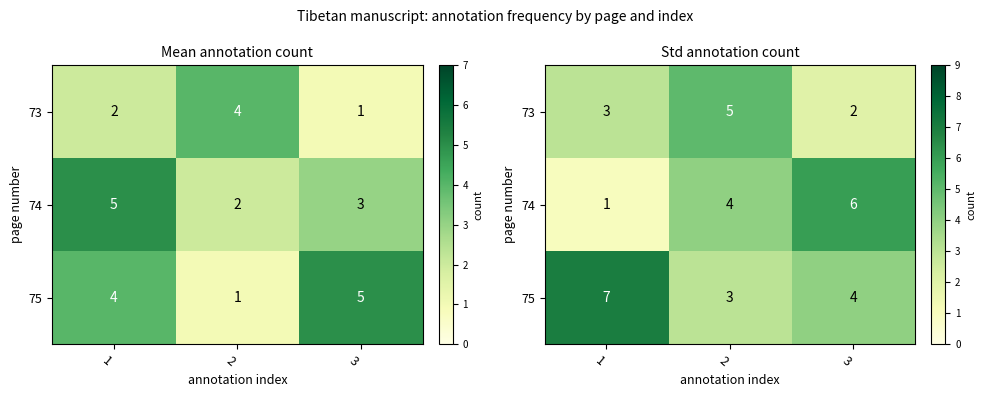

How many distinct data groups are displayed?

3